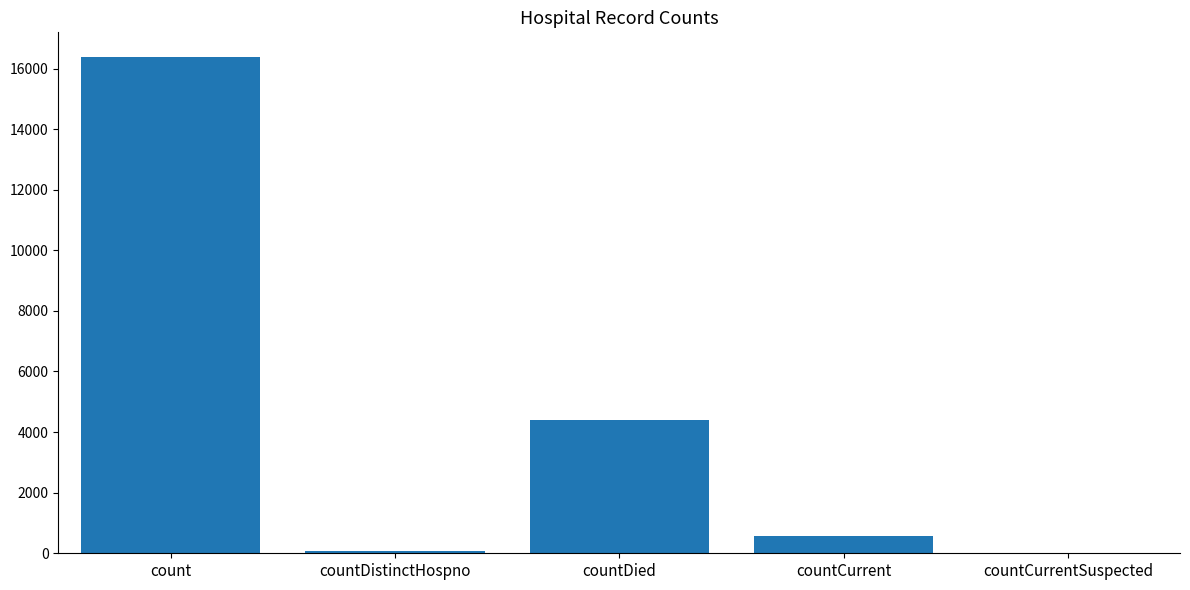

How many positive values are there?

4